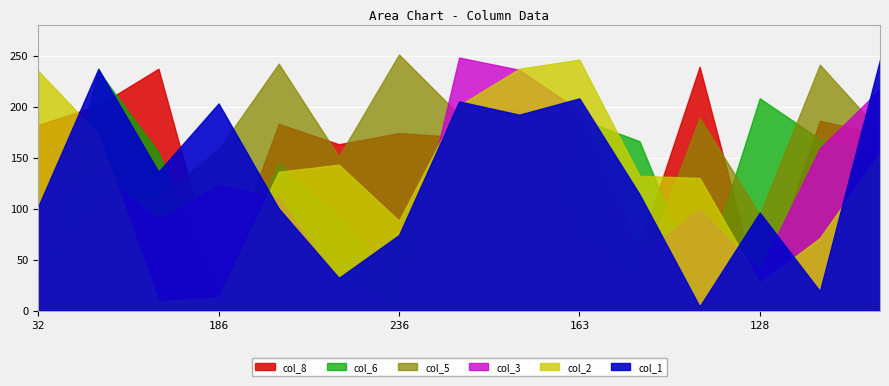

At which category does col_5 reach its first local valley?

5